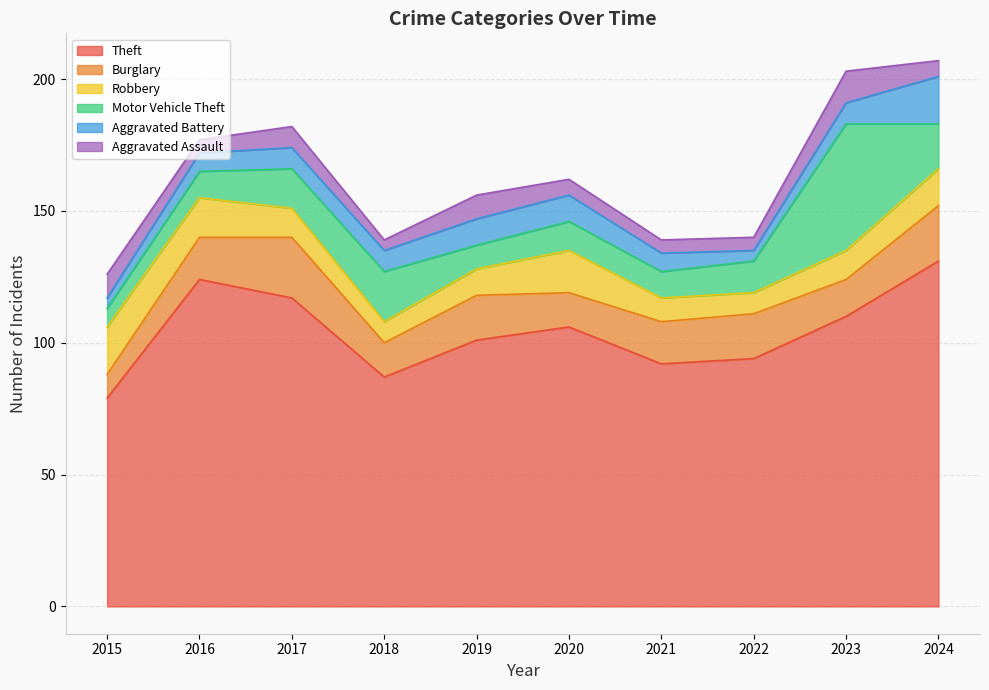

What is the sum of all Robbery values?

120